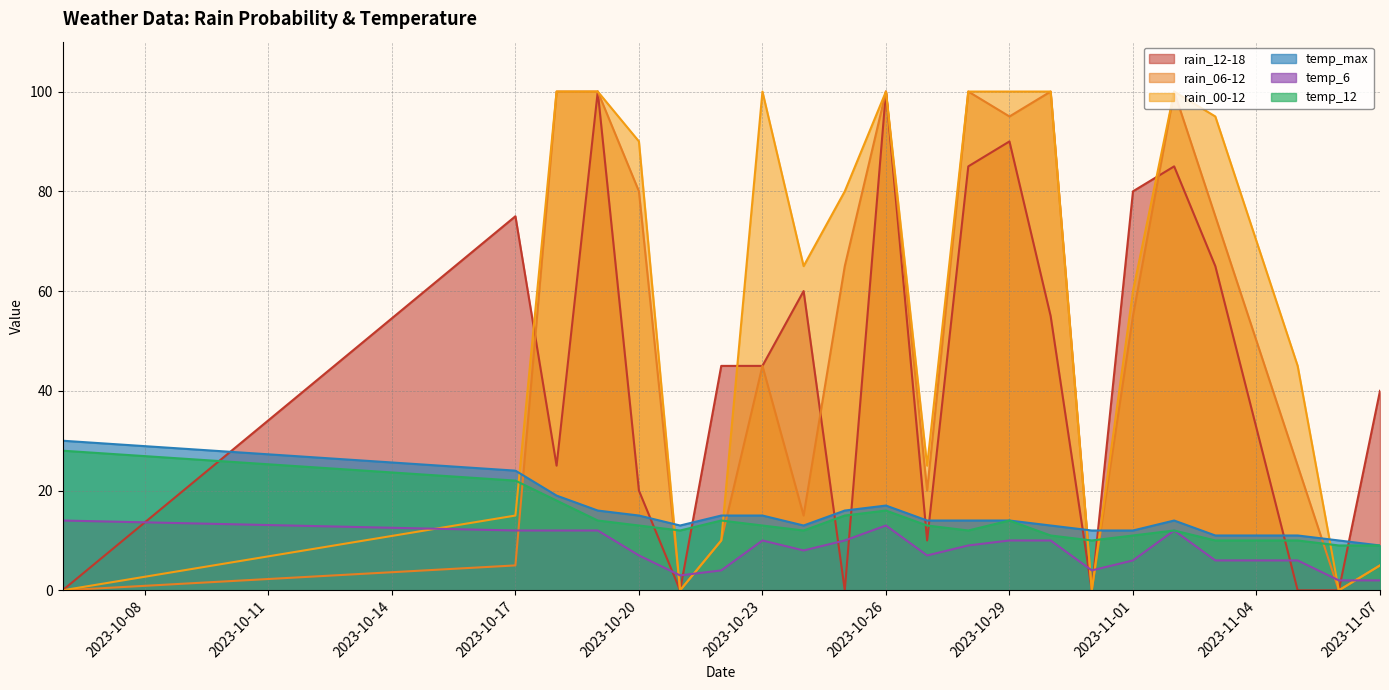

After their last crossing, which series has the higher values: temp_12 or rain_12-18?

rain_12-18